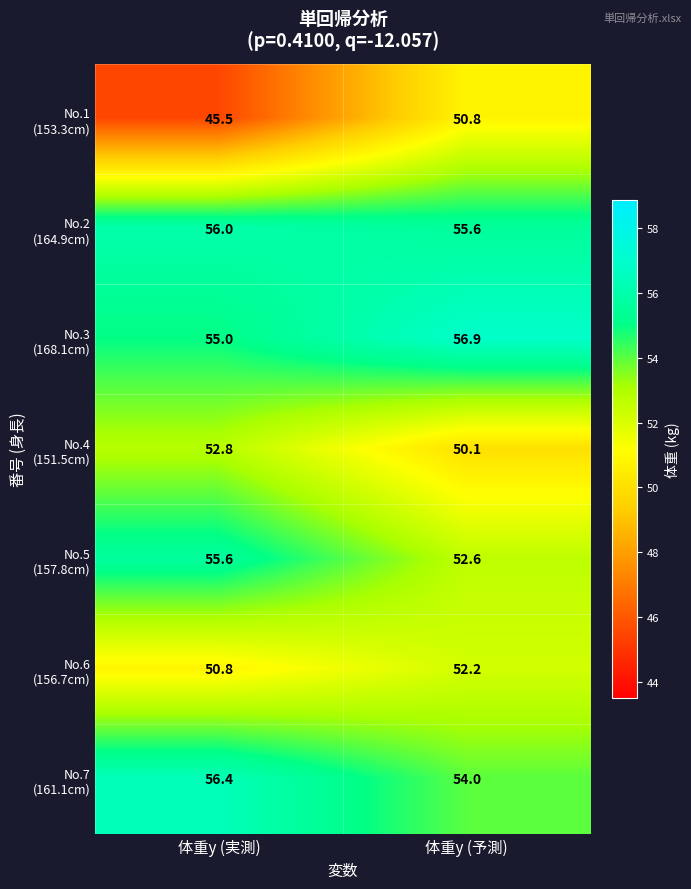

What is the total value across all series at 体重y (予測)?

372.2